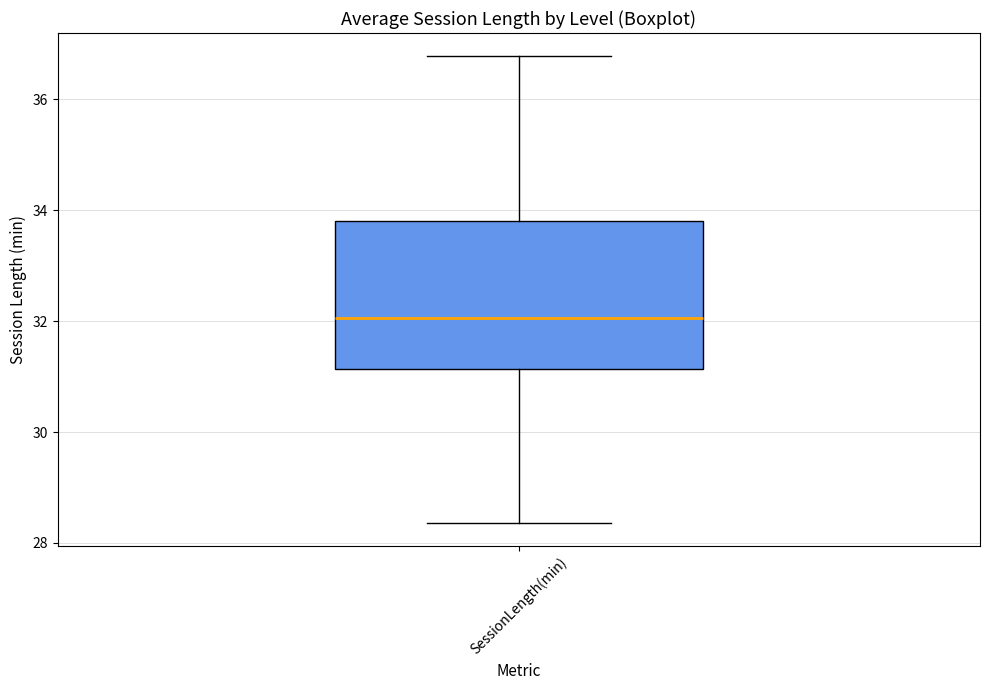

Read this box plot against the y-axis: the position of the median line, the range covered by the box, and the ends of both whiskers. The values are not printed on the chart, so give them approximately, as read against the axis.

median 32.0, box 31.2 to 33.8, whiskers 28.4 to 36.8